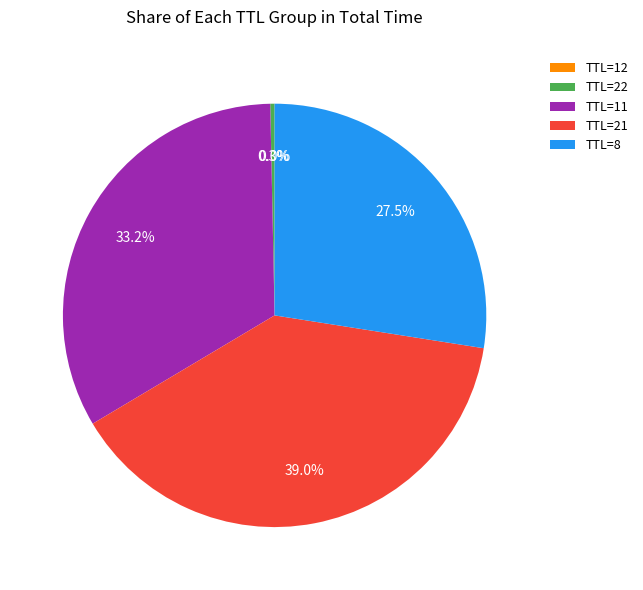

Is there any slice that represents more than half of the pie?

No